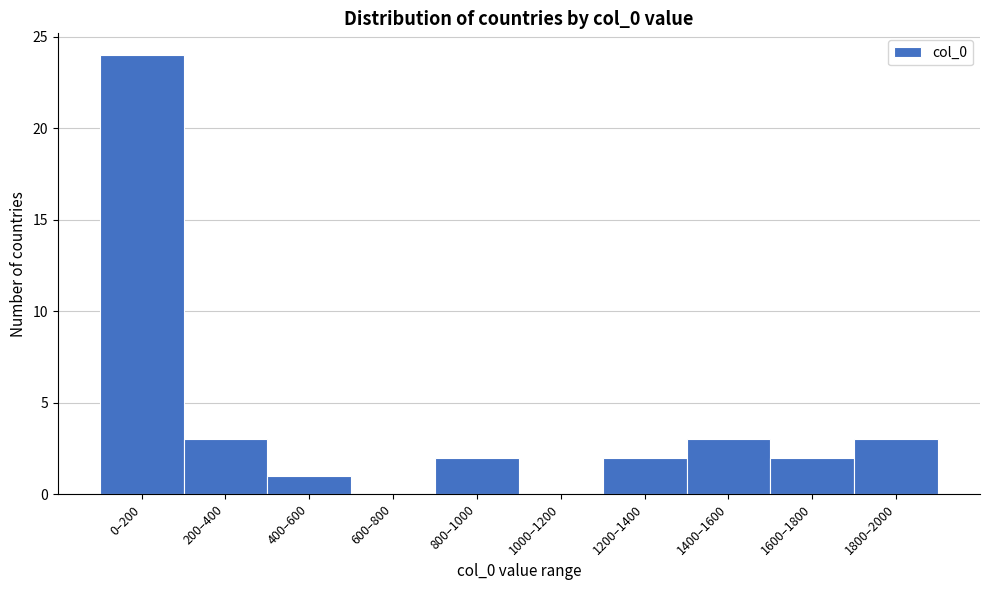

Reading left to right, list all the values displayed in this chart.

0–200=24	200–400=3	400–600=1	600–800=0	800–1000=2	1000–1200=0	1200–1400=2	1400–1600=3	1600–1800=2	1800–2000=3